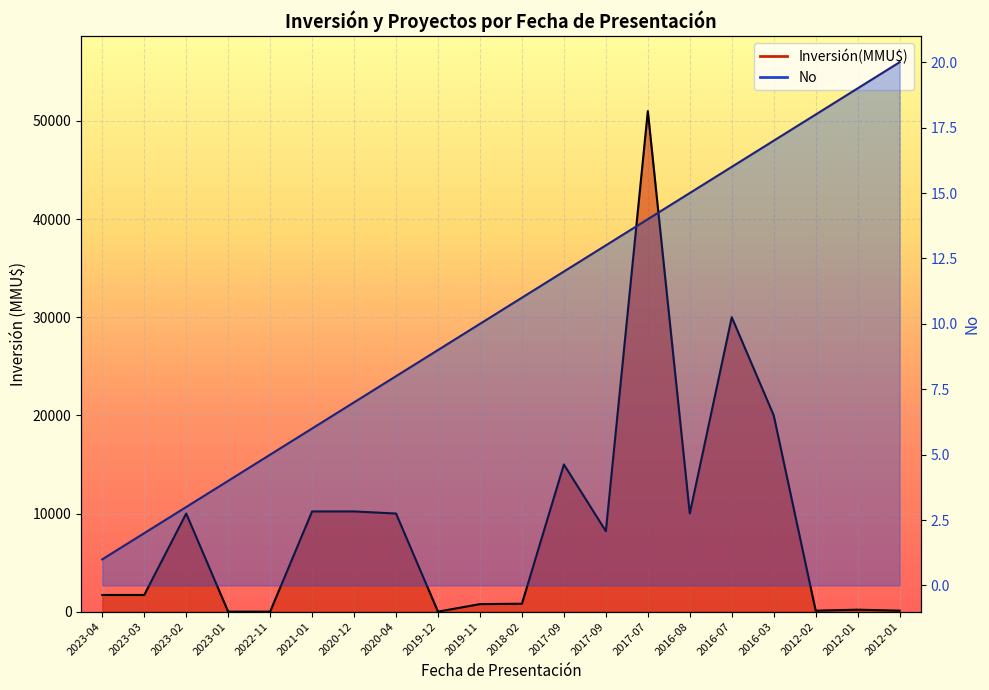

Where do No and Inversión(MMU$) first cross each other?

2023-02 and 2023-01